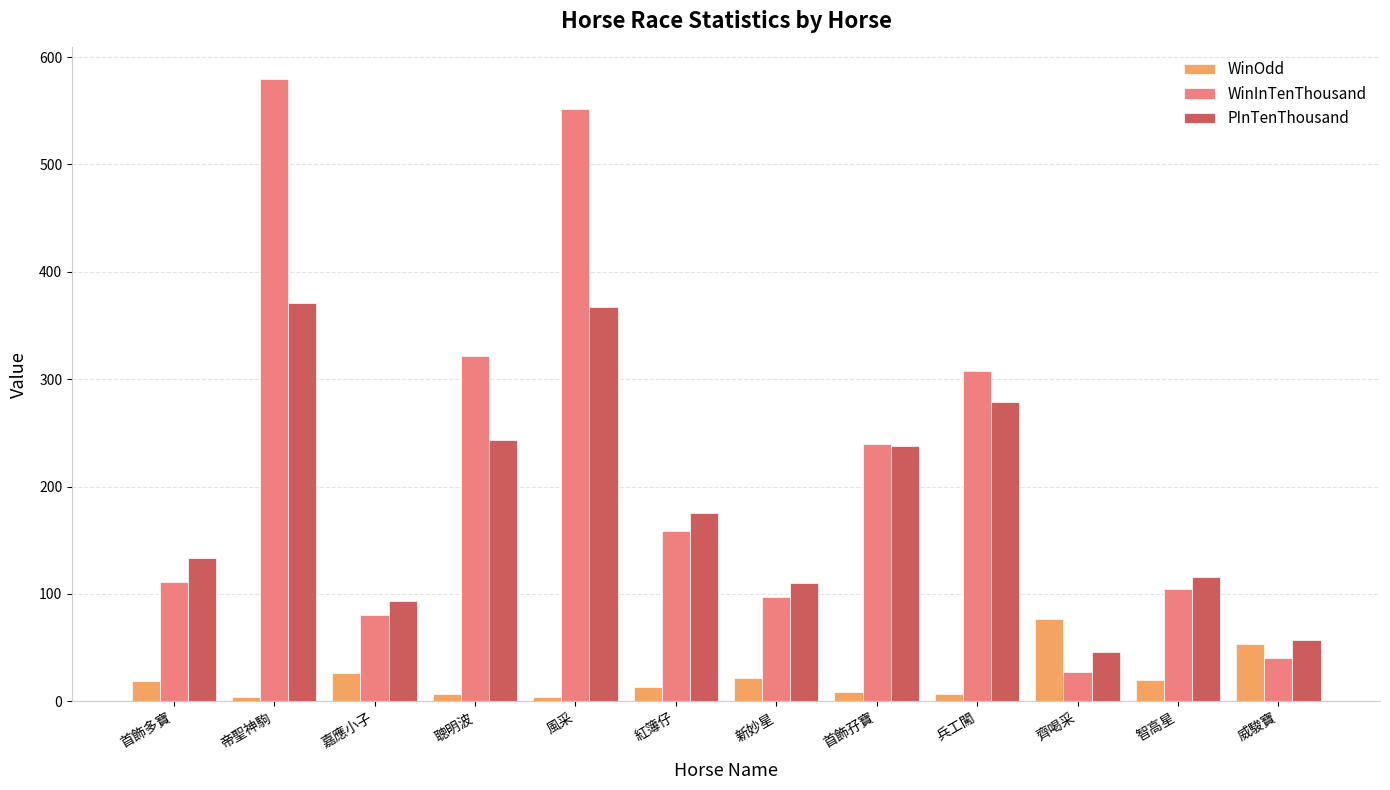

Which category has the highest value across all series?

帝聖神駒